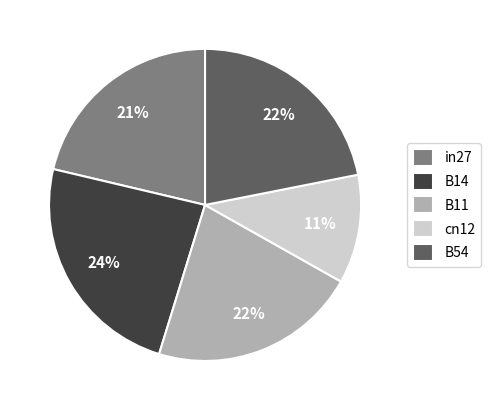

How many slices are in this pie chart?

5